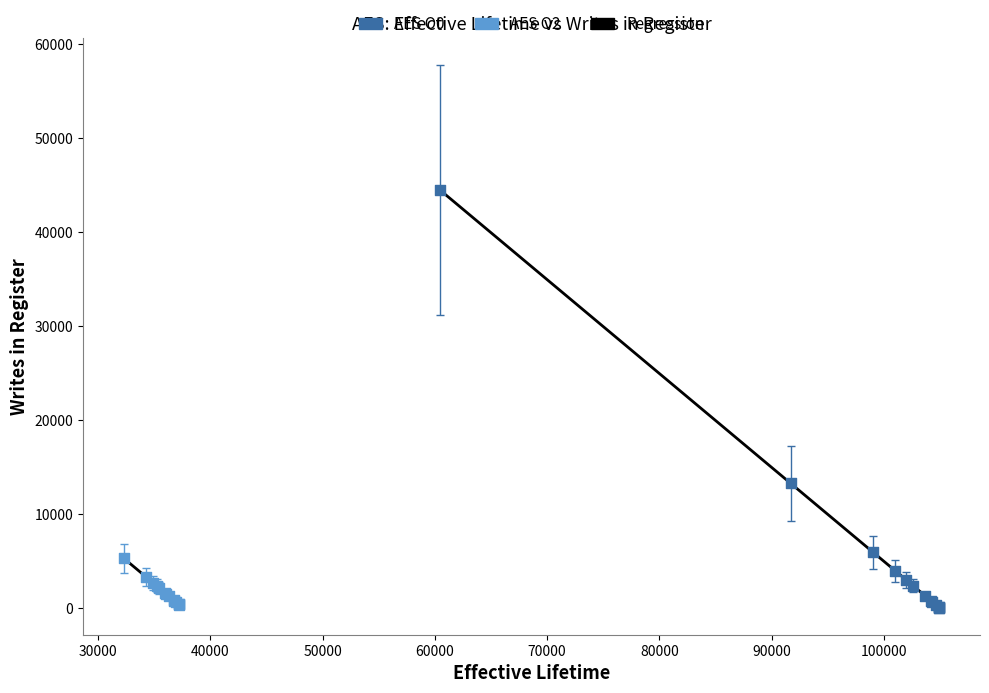

Which series has the widest spread of Y values?

AES O0